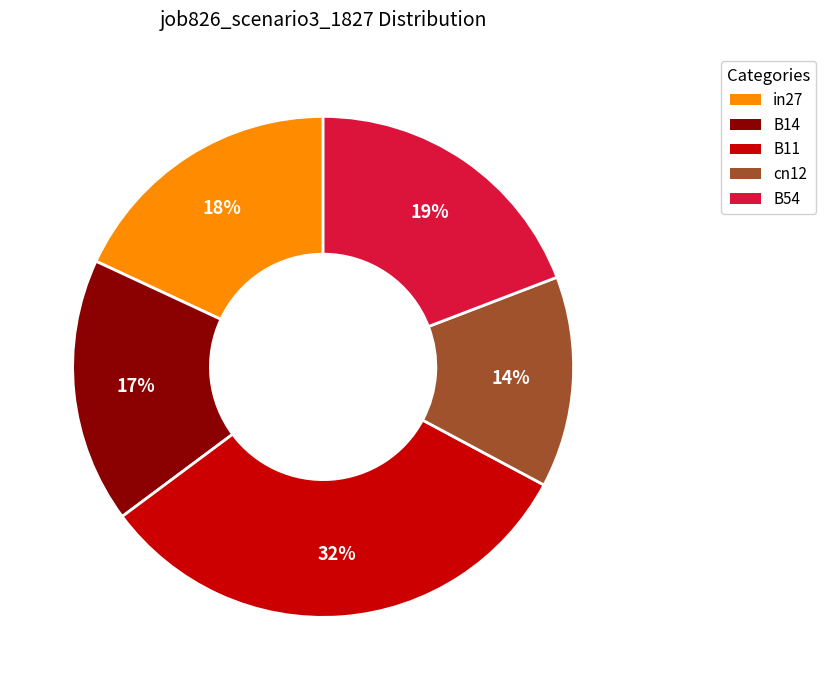

Count the number of slices in the pie.

5